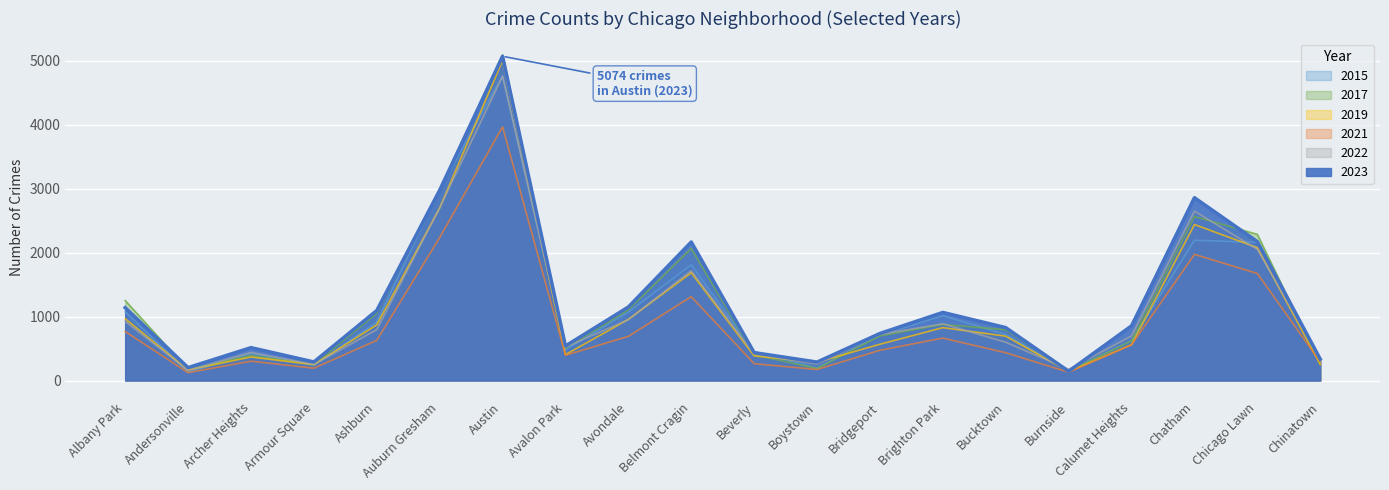

Where is the first local minimum for 2019?

Andersonville